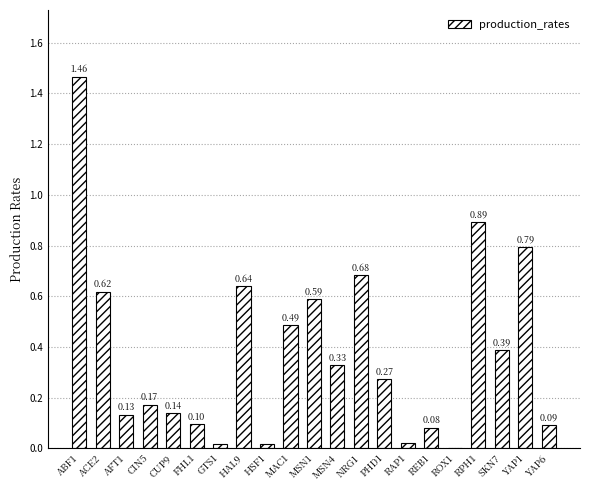

Count the number of categories in the chart.

21